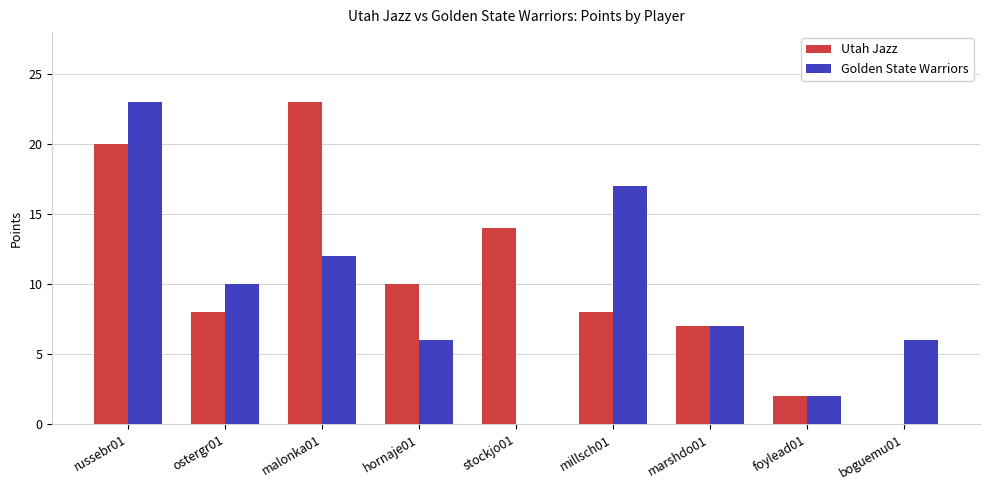

What is the maximum value shown in the chart?

23